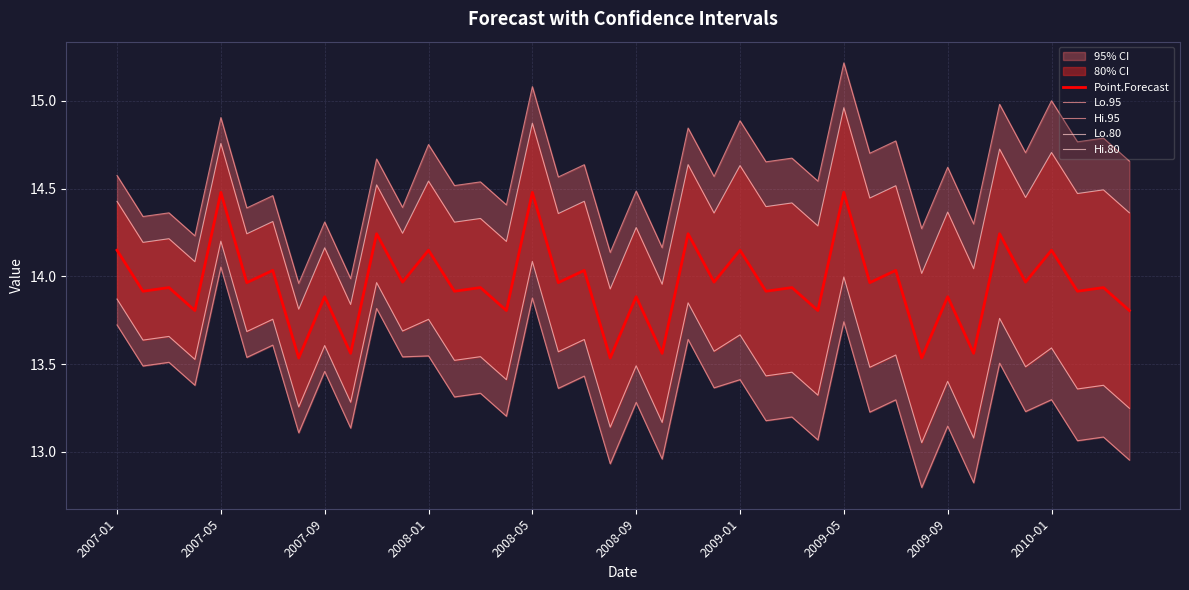

In Lo.80, how many points are lower than both neighbors (excluding endpoints)?

19